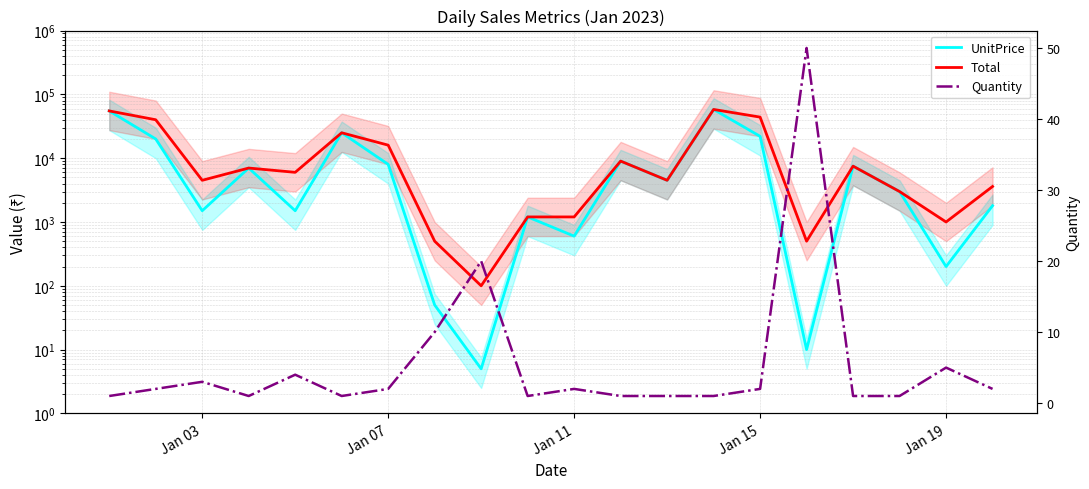

Reading left to right, what are all the values shown in this chart?

UnitPrice: 55000	20000	1500	7000	1500	25000	8000	50	5	1200	600	9000	4500	58000	22000	10	7500	3000	200	1800
Total: 55000	40000	4500	7000	6000	25000	16000	500	100	1200	1200	9000	4500	58000	44000	500	7500	3000	1000	3600
Quantity: 1	2	3	1	4	1	2	10	20	1	2	1	1	1	2	50	1	1	5	2